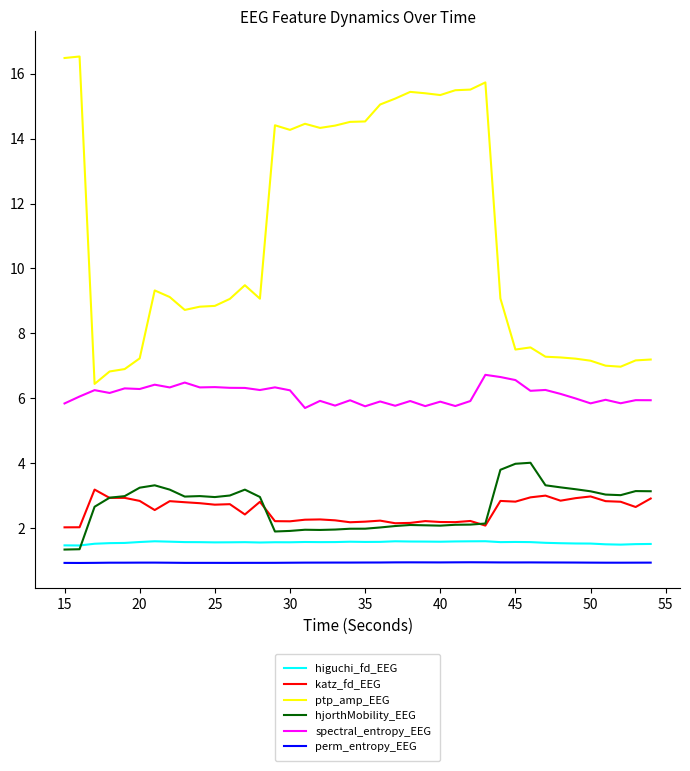

What is the minimum value shown in the chart?

0.9